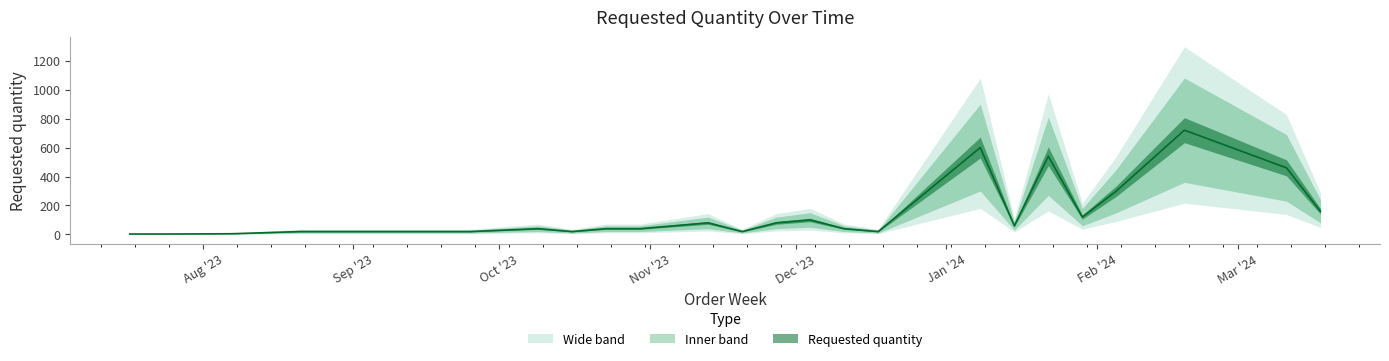

Reading left to right, transcribe all the data shown in this chart.

3	3	5	20	20	20	20	40	20	40	40	60	80	20	80	100	40	20	600	60	540	120	300	720	460	160